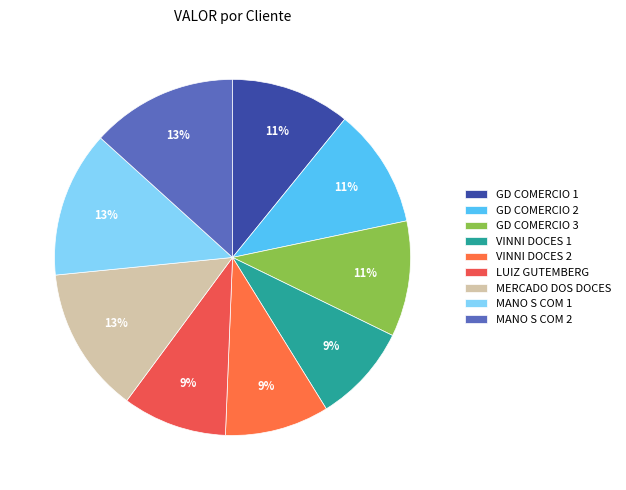

To the nearest percent, what is the difference between the largest and smallest slice percentages?

4%